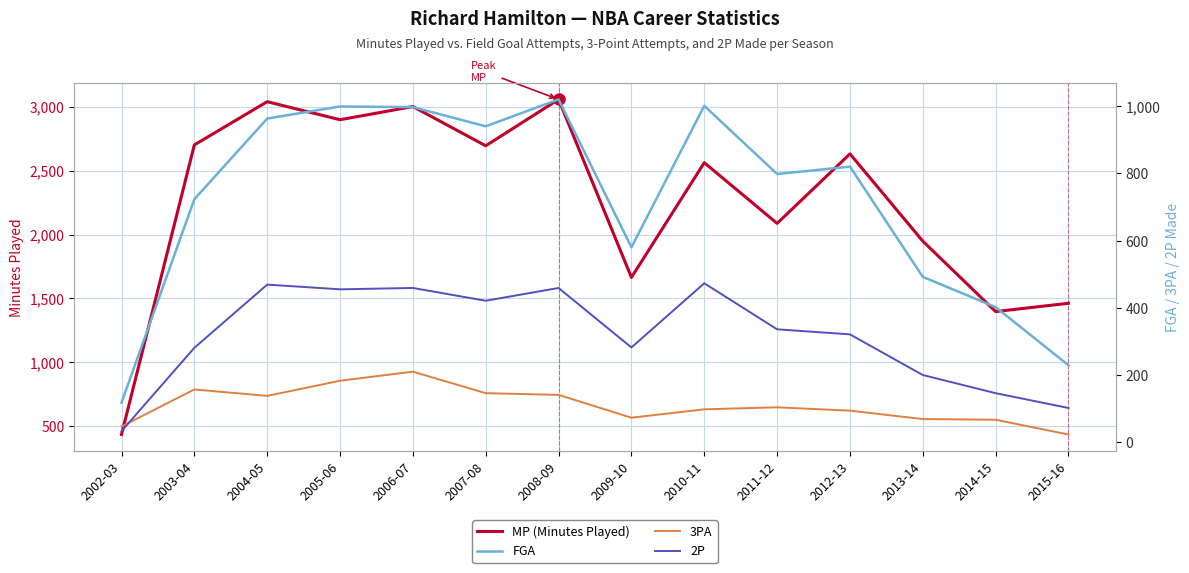

How many interior local peaks does the FGA series have?

4